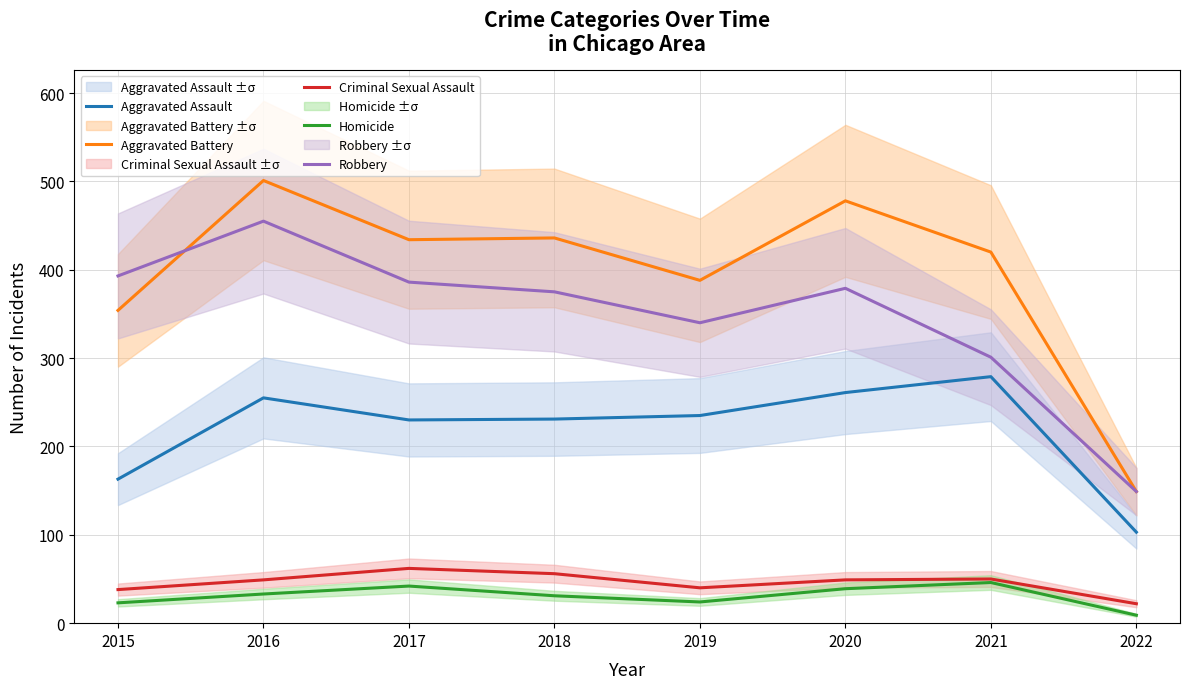

Count the number of categories in the chart.

8